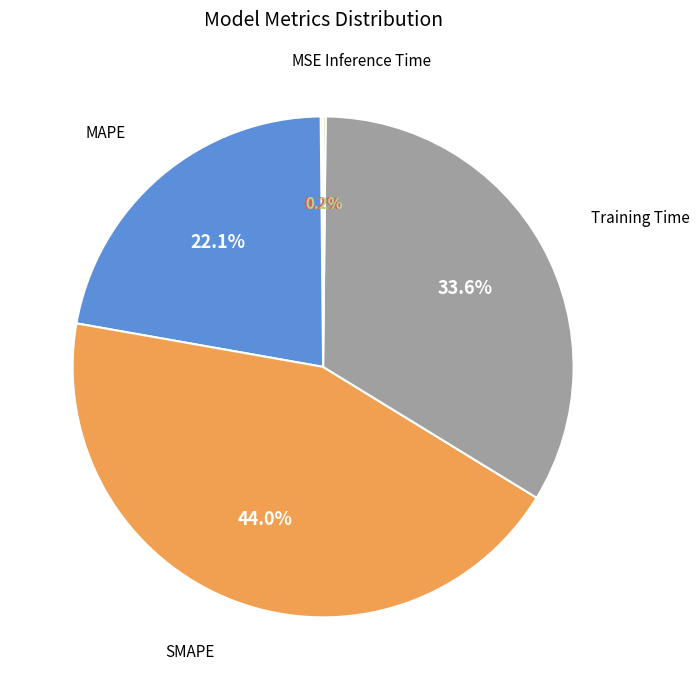

To the nearest percent, what percentage of the pie is Training Time?

34%